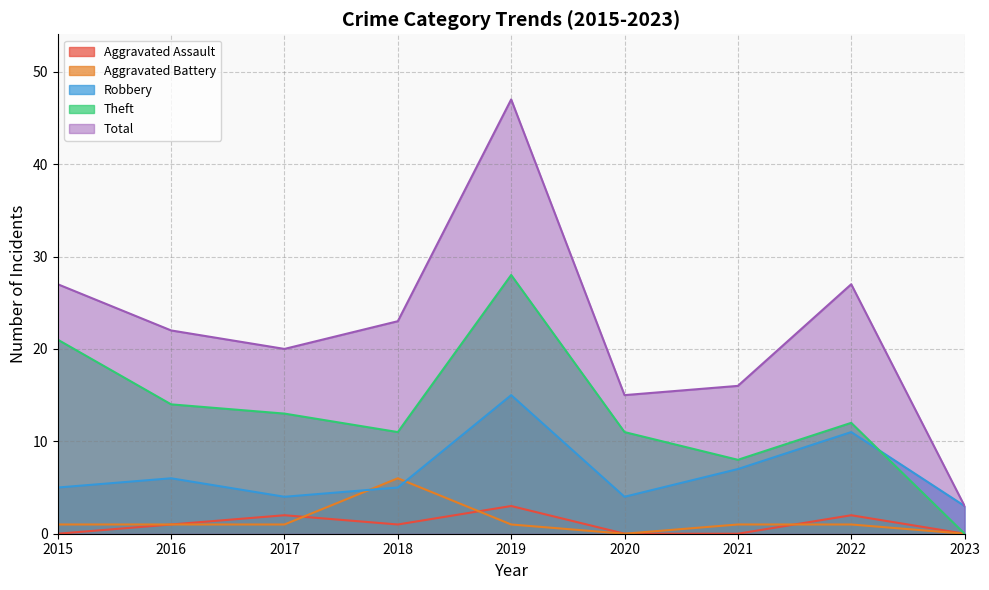

At which label does Robbery first exceed 5?

2016